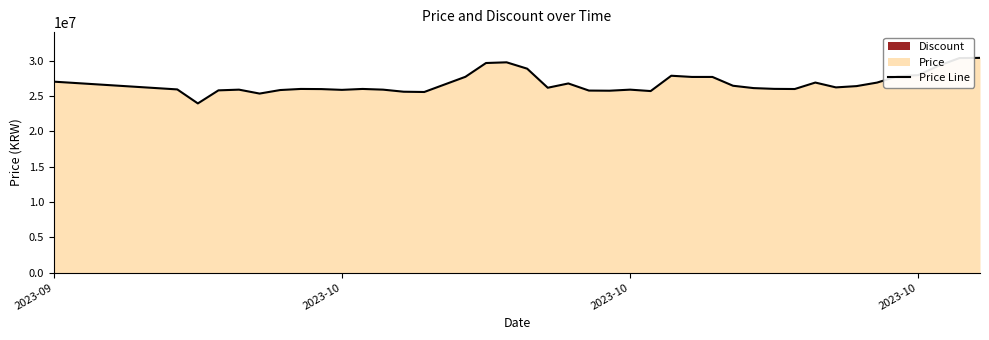

How many distinct data groups are displayed?

1